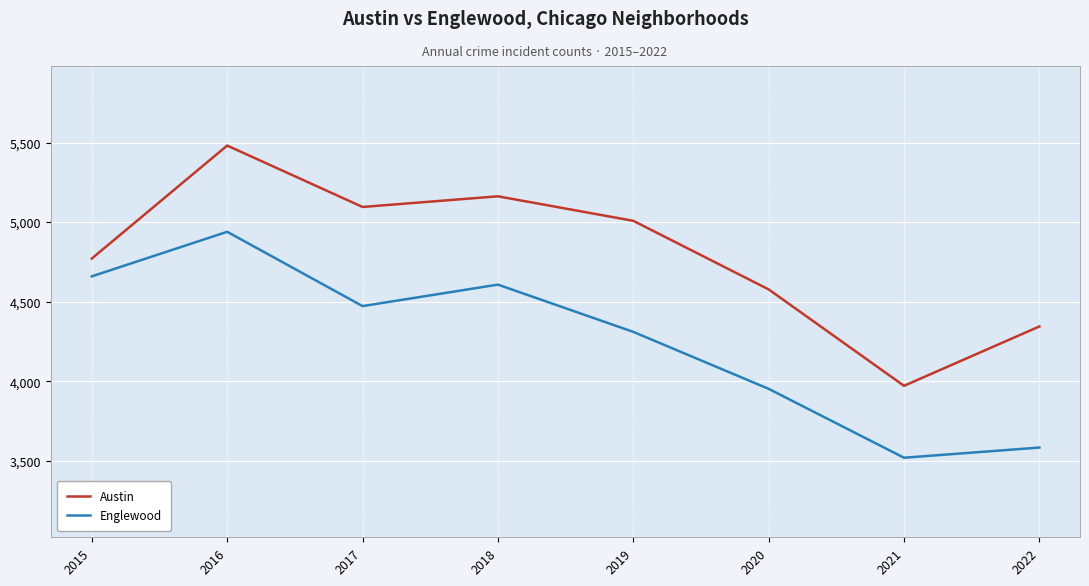

At which category is the sum across all series the highest?

2016